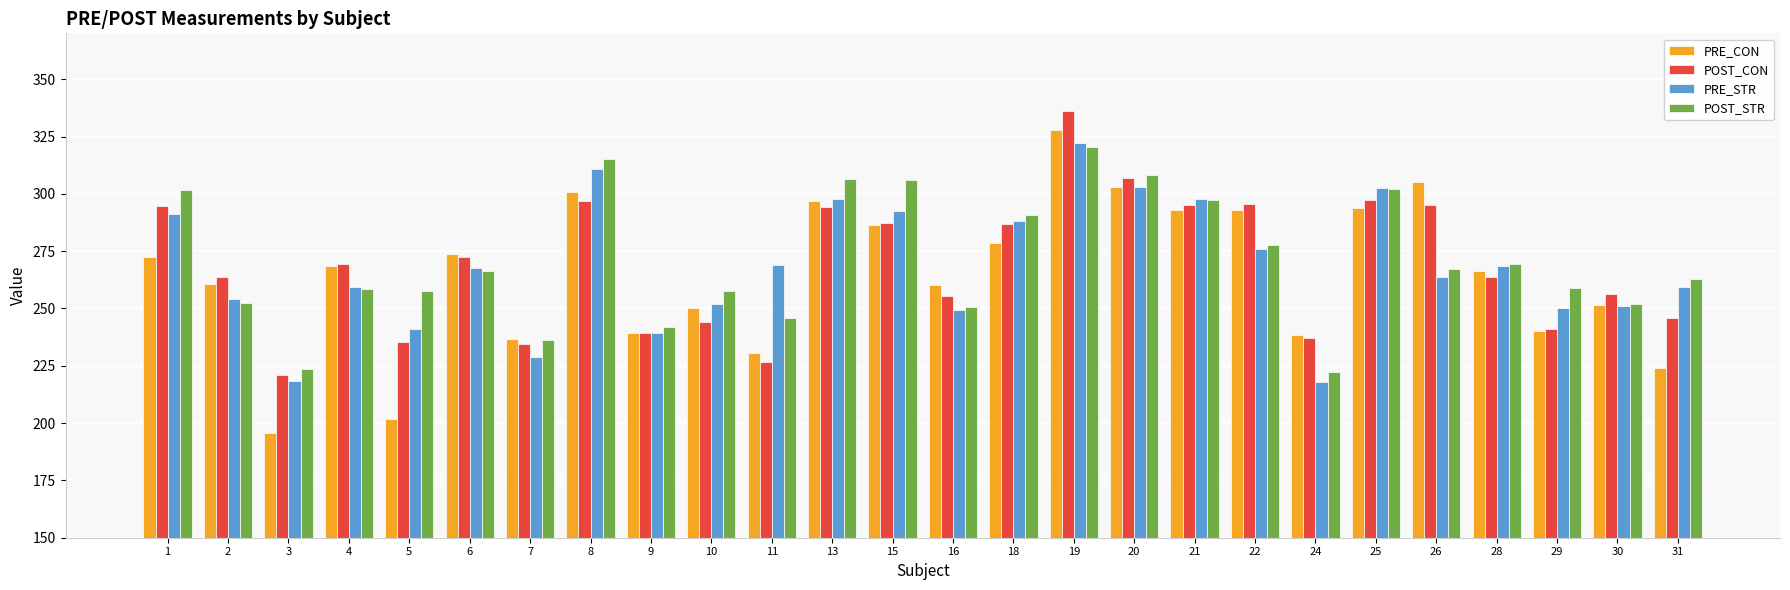

The value of PRE_CON at 28 is 461.4. True or false?

False